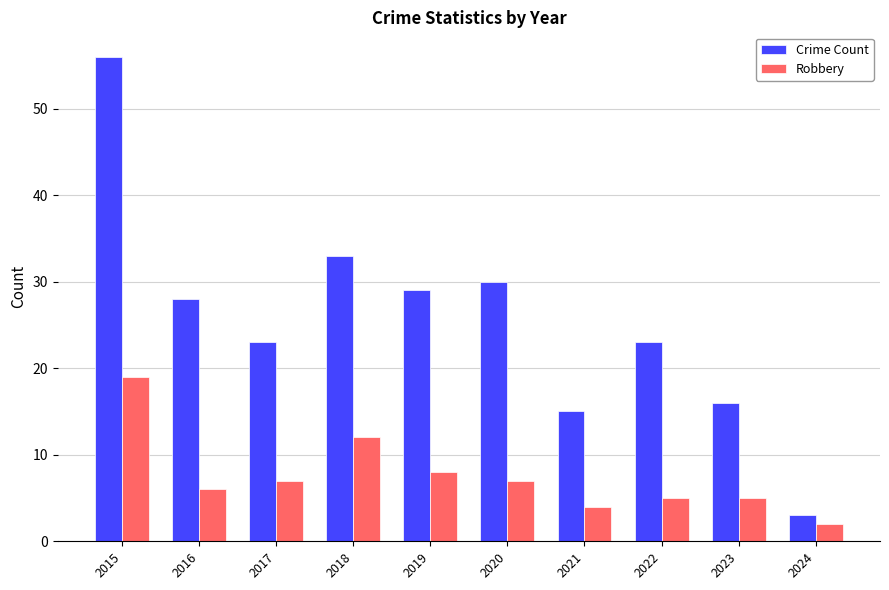

What is the minimum value shown in the chart?

2